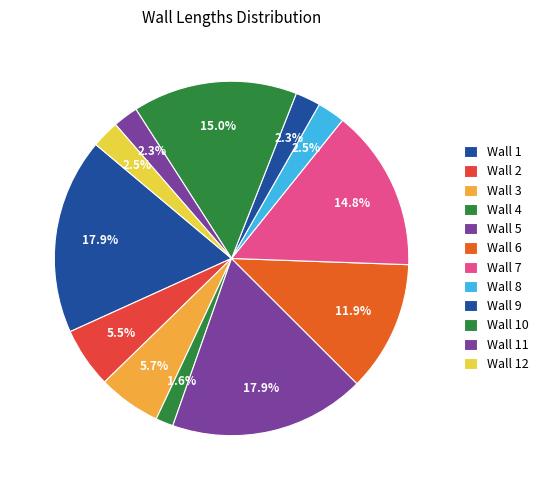

Is Wall 10 the majority of the pie?

No